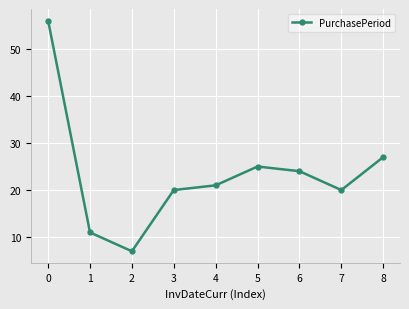

Which label corresponds to the smallest value in the chart?

2